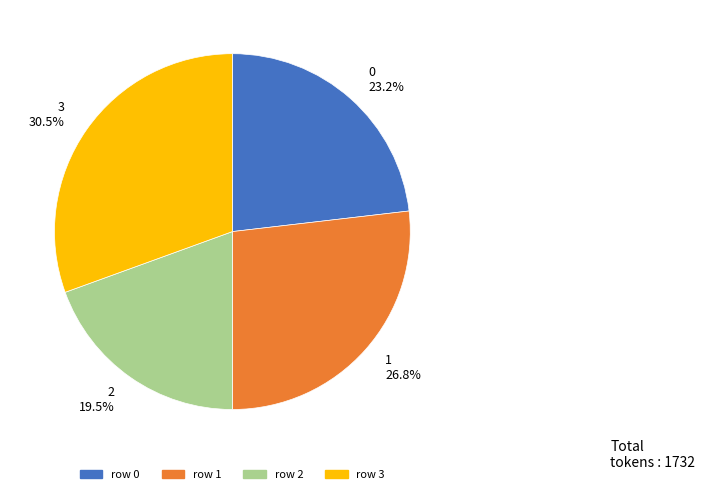

What is the largest slice in the pie chart?

3